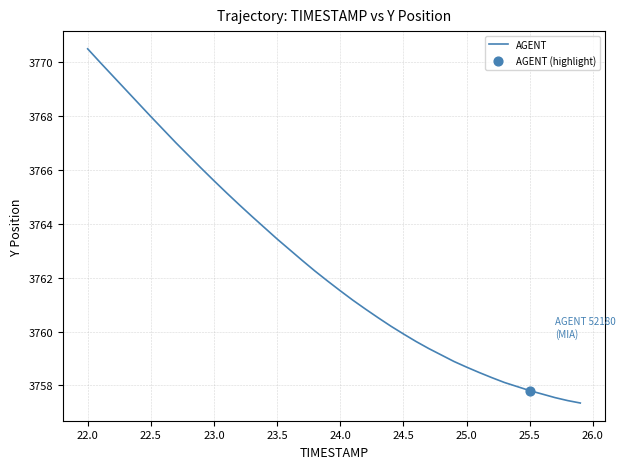

What is the greatest value displayed?

3770.5